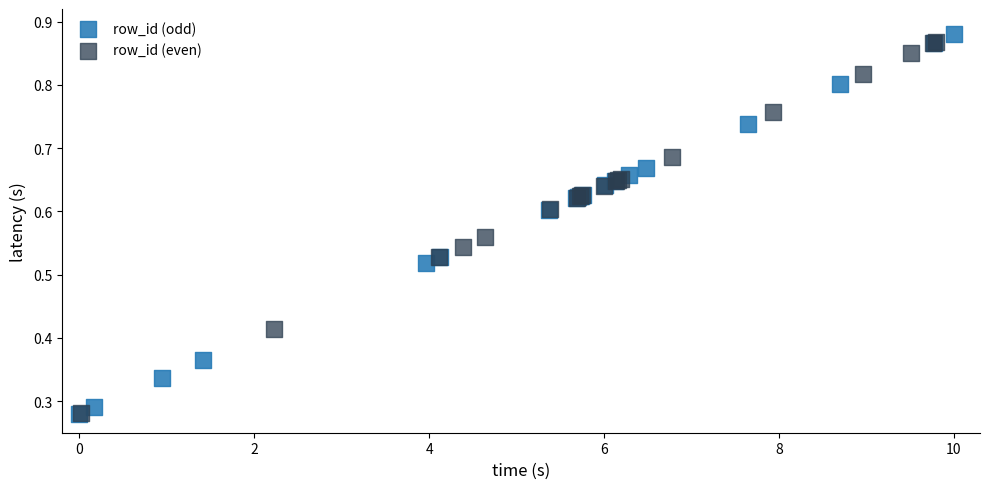

Which series has the largest Y range (max minus min)?

row_id (odd)